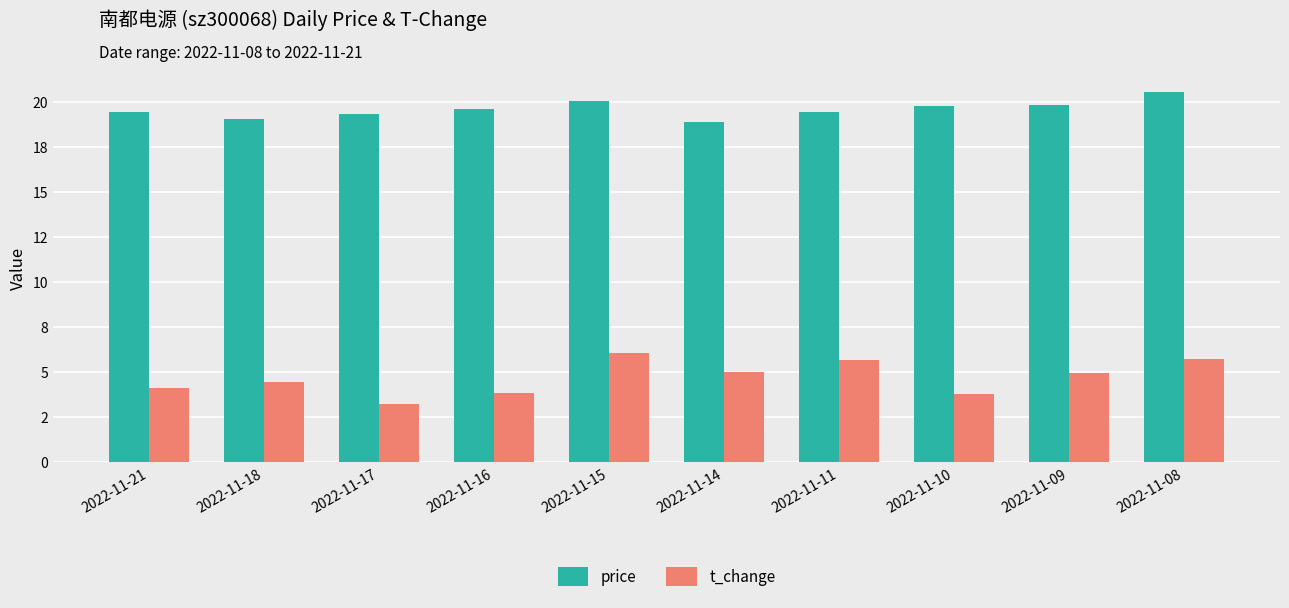

What is the value of the t_change bar at the 1st from the left?

4.1